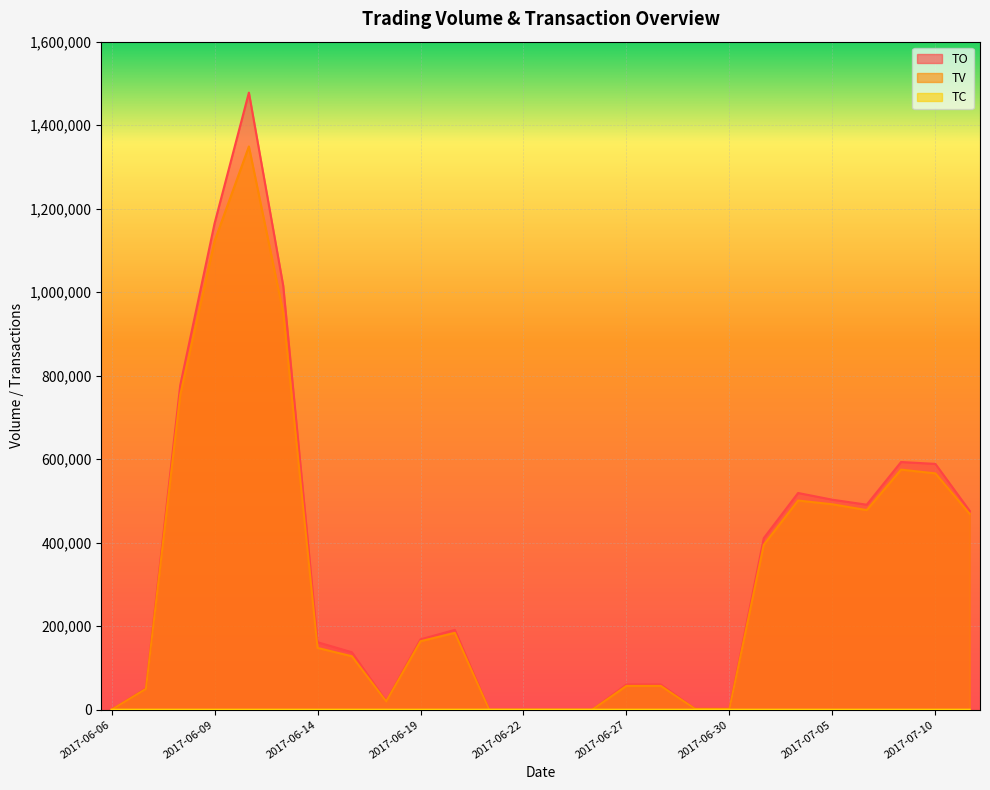

Reading left to right, transcribe all the data shown in this chart.

TO: 0	51000	777100	1164650	1477990	1015470	161600	137600	20800	168390	191160	0	0	0	0	60420	60420	2100	2080	410800	519020	502900	490990	593220	588730	476110
TV: 0	50000	754000	1122000	1349000	951000	148000	128000	20000	164000	184000	0	0	0	0	57000	57000	2000	2000	395000	501000	492000	478000	575000	566000	469000
TC: 0	1	21	11	15	18	6	5	1	2	4	0	0	0	0	1	1	1	1	10	7	6	6	9	11	6